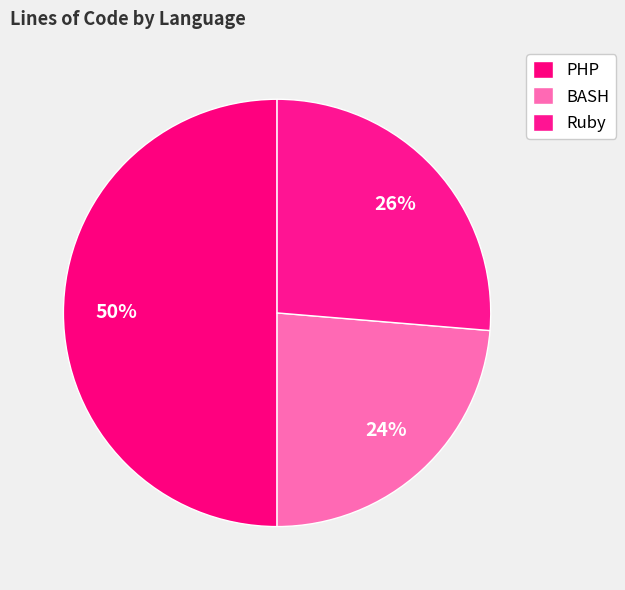

To the nearest percent, what percentage of the pie is PHP?

50%